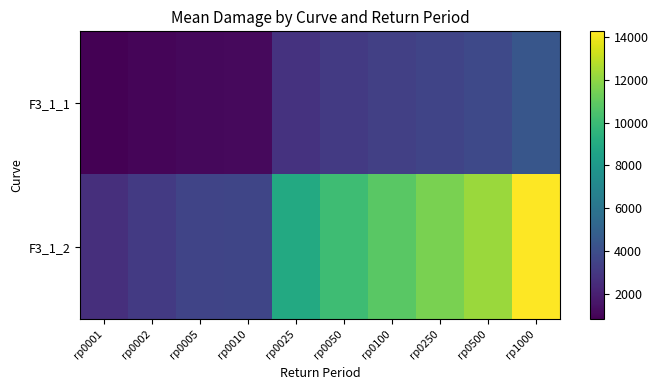

Which series has the widest spread of values?

F3_1_2